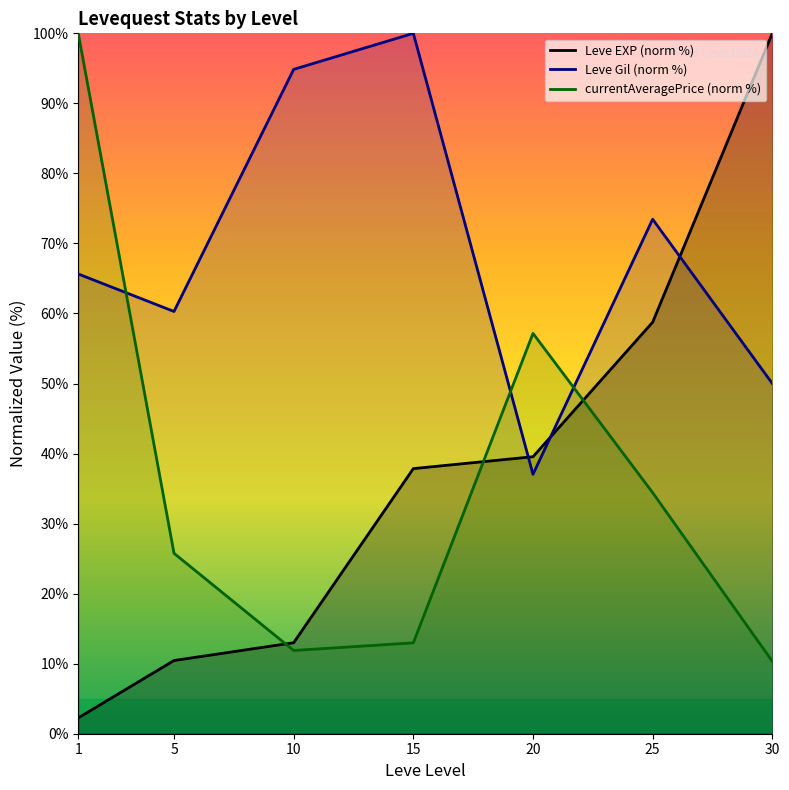

True or false: Leve Gil (norm %) has more than 1 points higher than both neighbors.

True